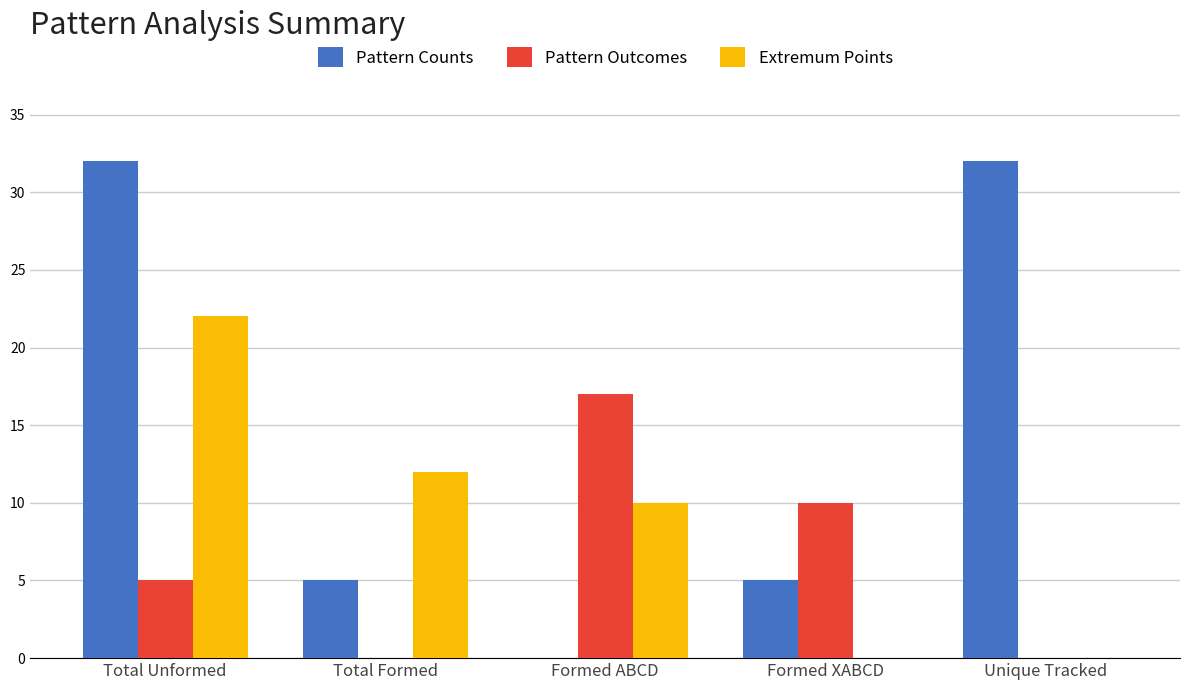

At which label is Pattern Outcomes closest to 8?

Formed XABCD